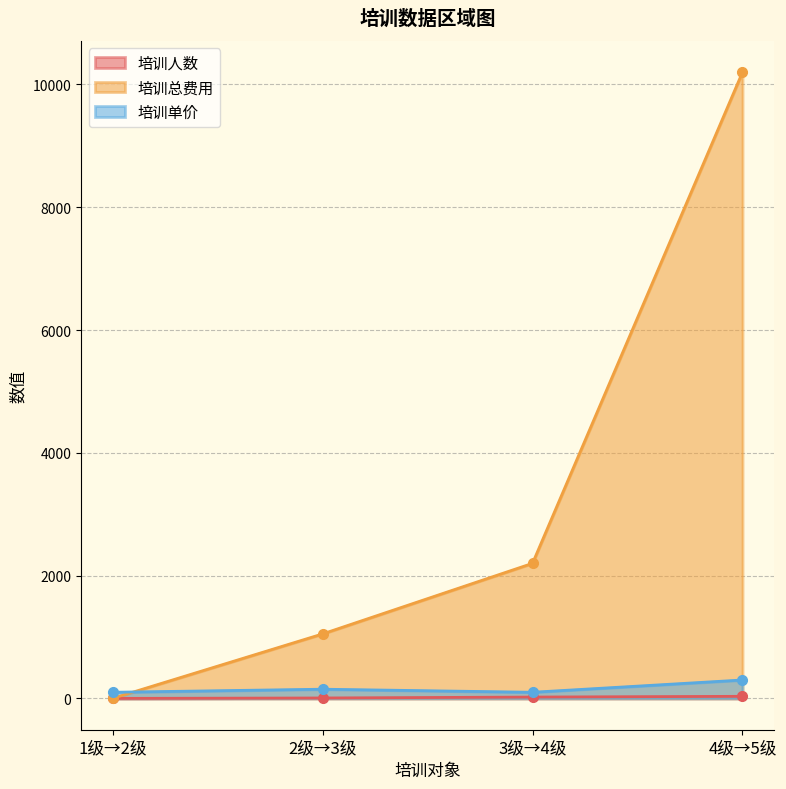

At which label does 培训人数 first exceed 22?

4级→5级